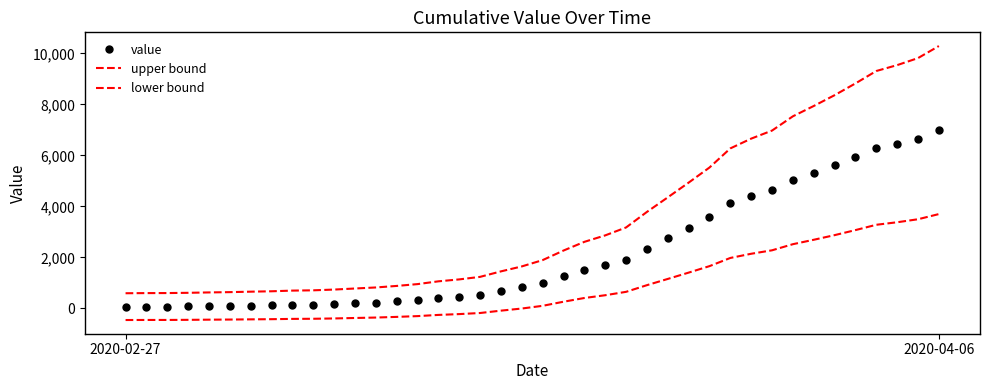

At how many categories does at least one series exceed 4005?

14